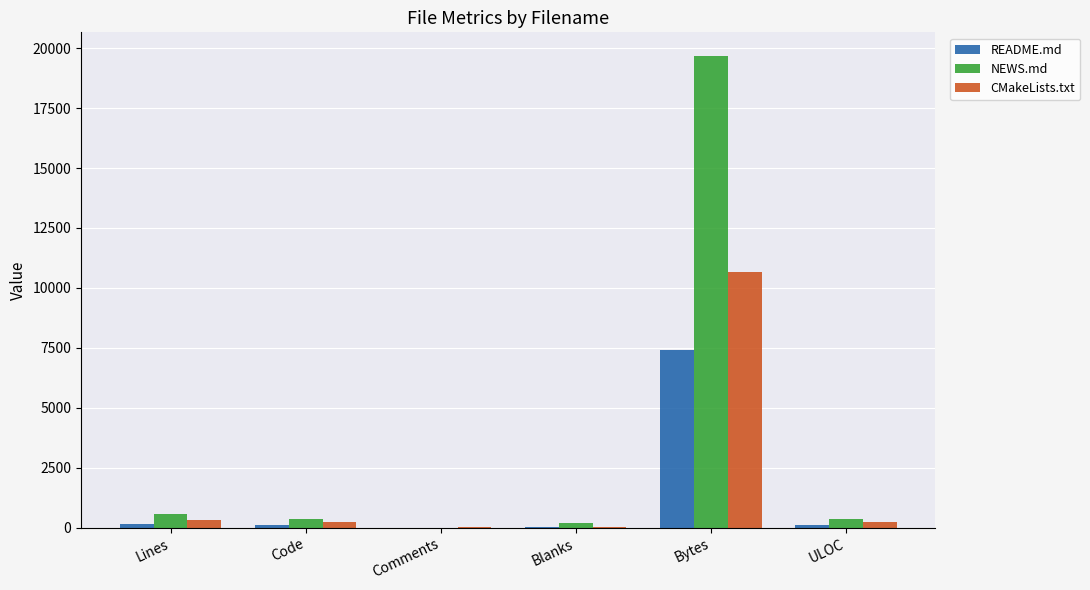

The README.md series shows 7403 at Bytes. True or false?

True